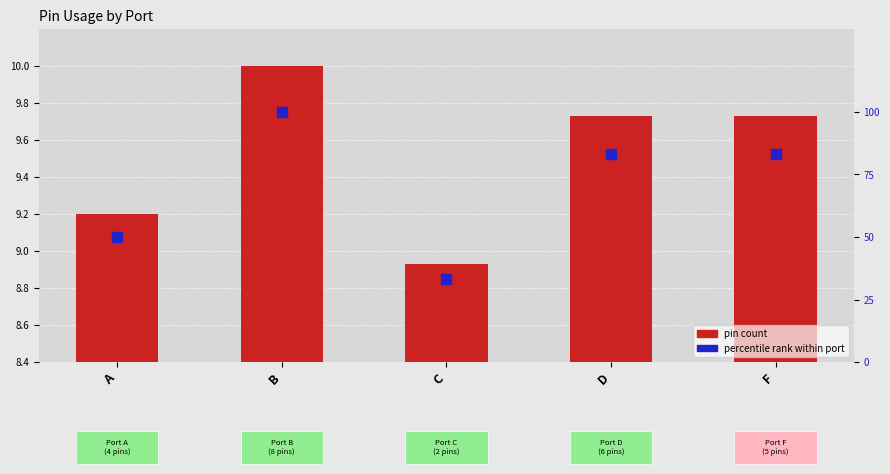

What is the total value across all series at D?

93.1